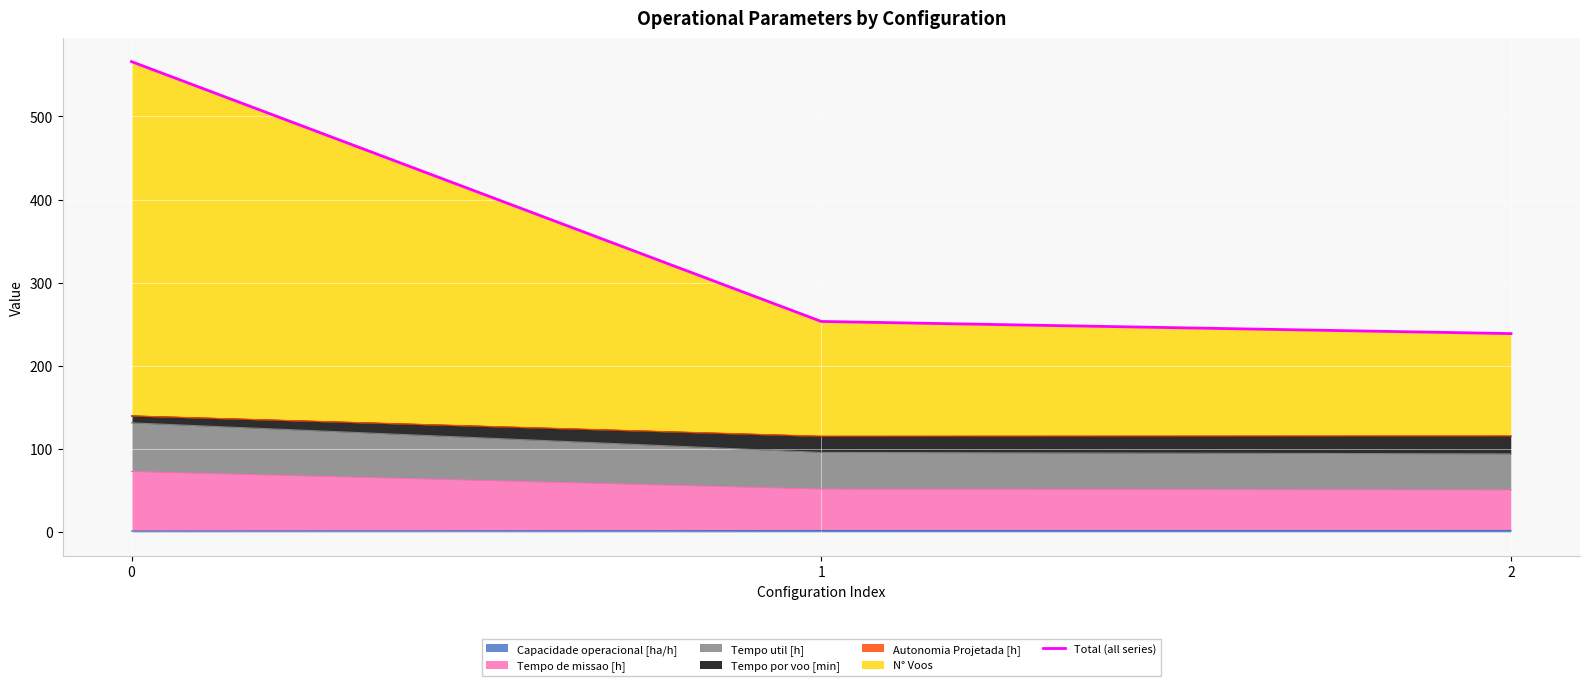

True or false: the data shows 238.8 at 2.

True